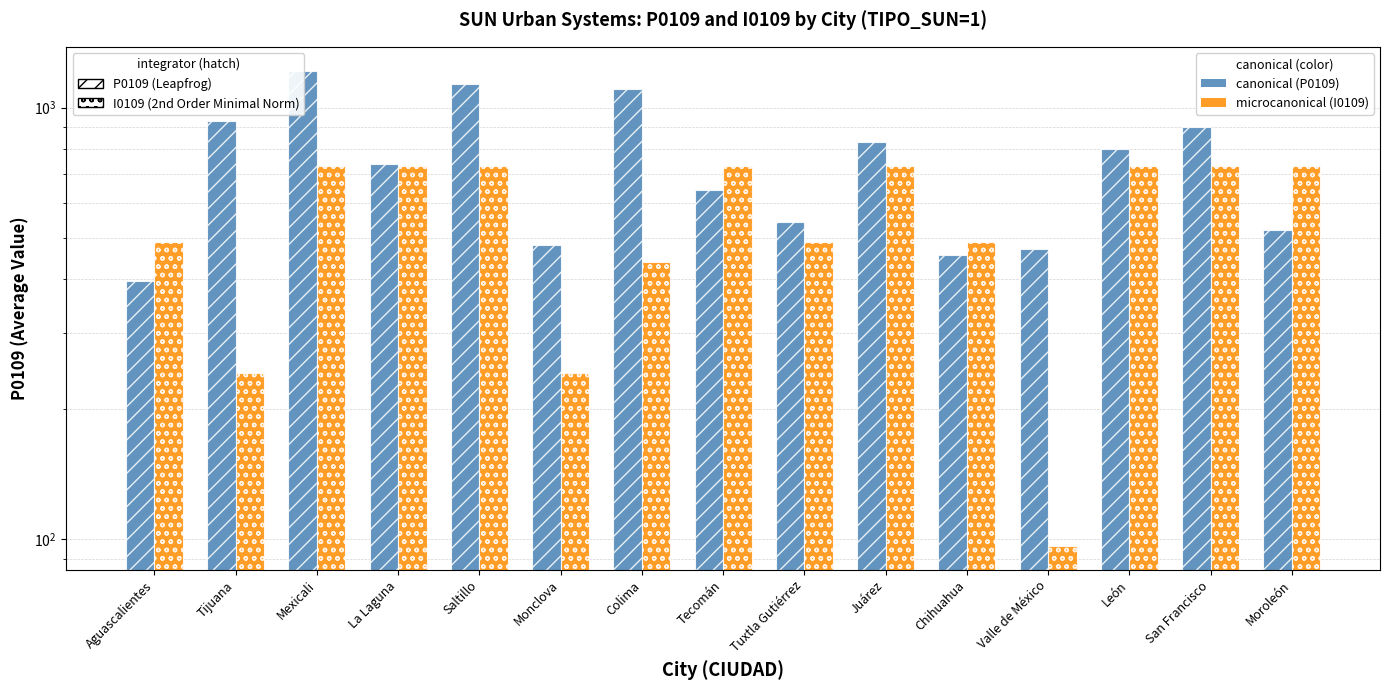

Rank the series at Monclova from lowest to highest value.

I0109 ×731 (2nd Order / microcanonical), P0109 (Leapfrog / canonical)